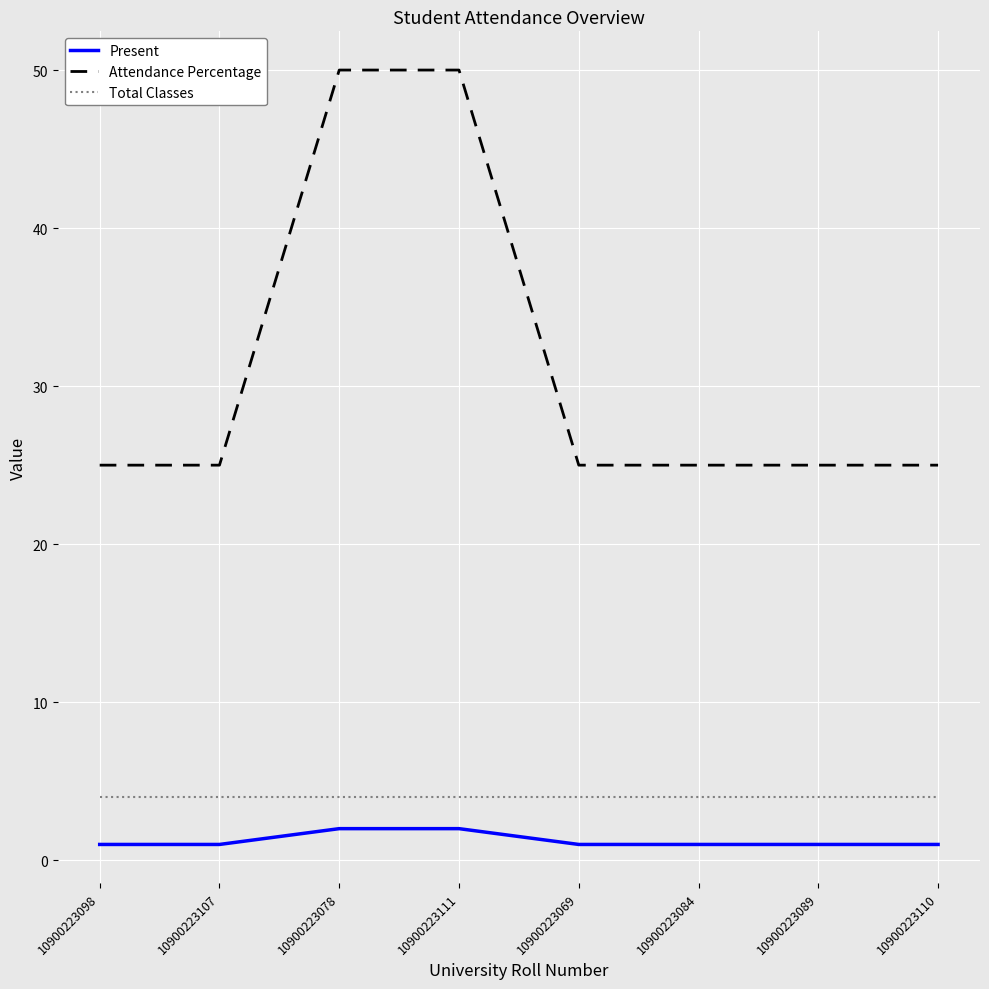

The value of Attendance Percentage at 10900223078 is 29. True or false?

False